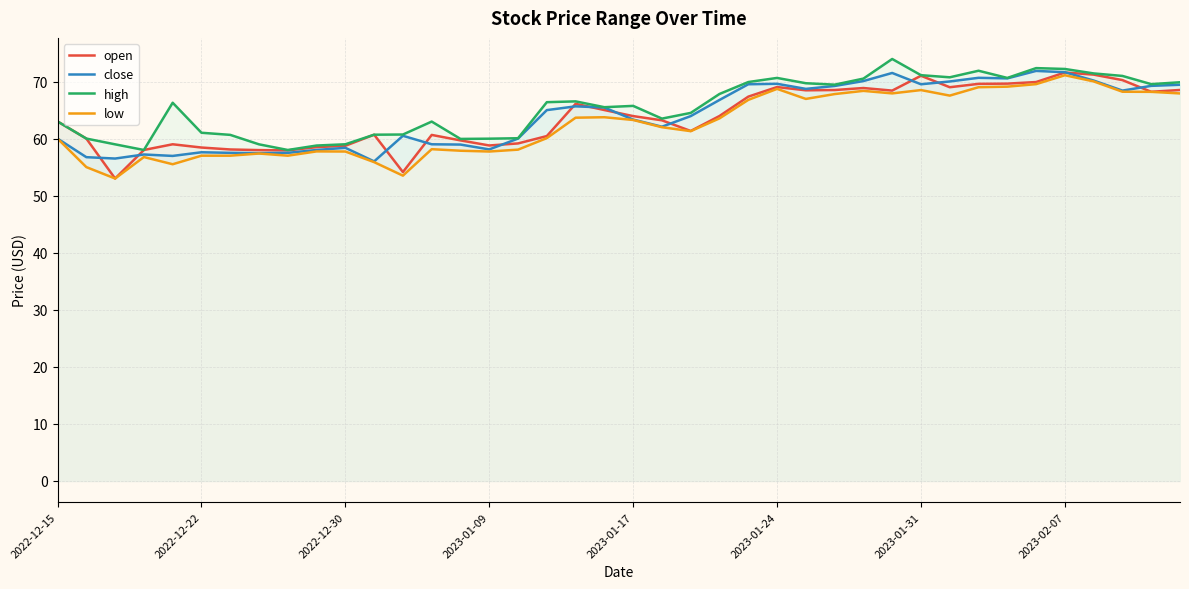

What is the smallest value displayed?

53.0